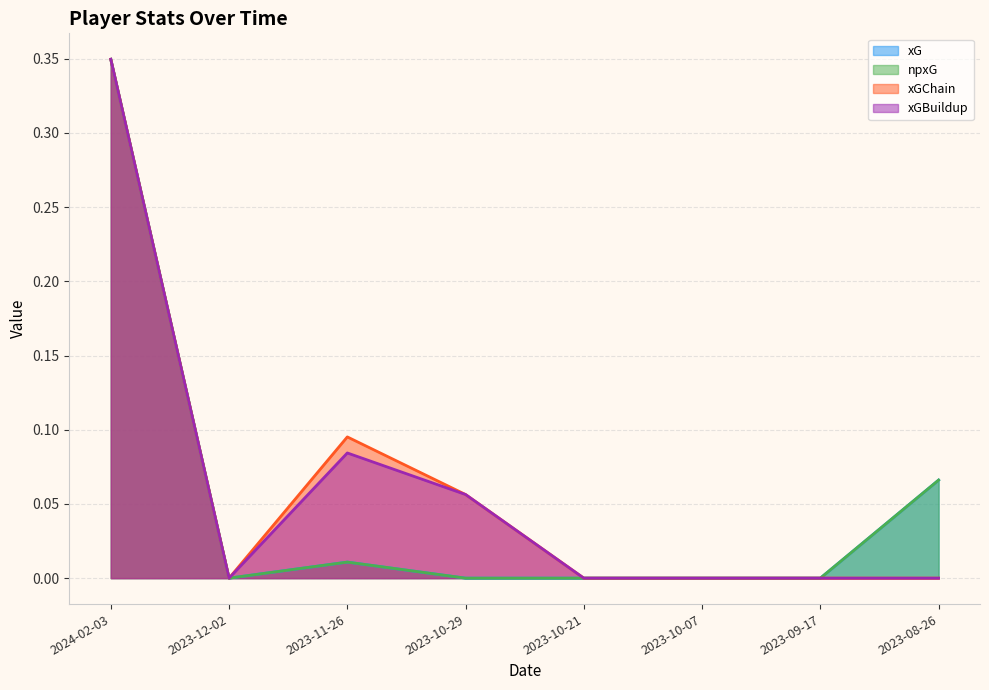

The xGBuildup series shows 0.1 at 2023-11-26. True or false?

True